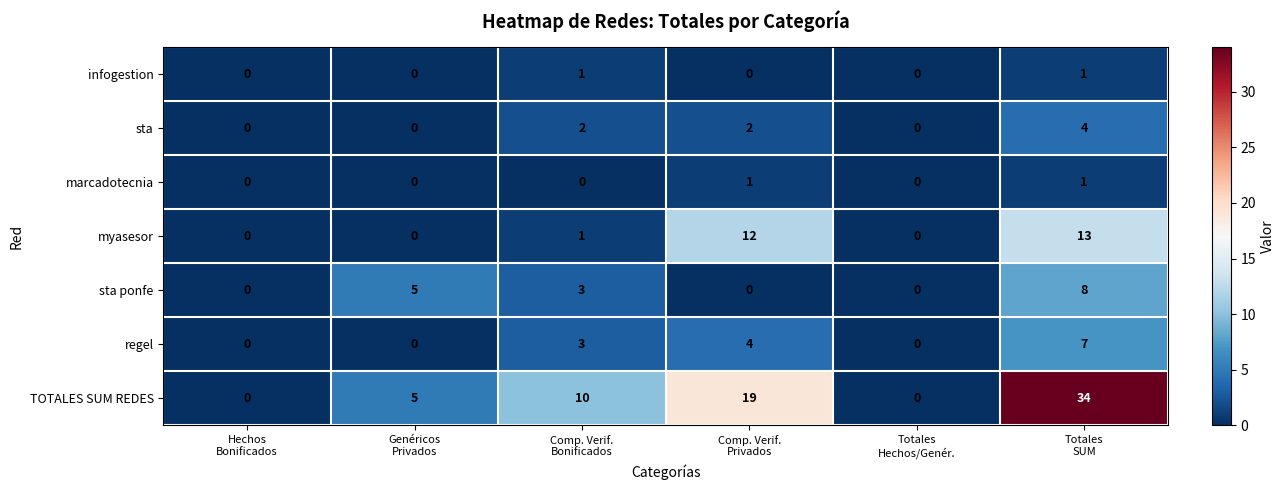

What is the difference between the maximum and minimum values in the myasesor series?

13